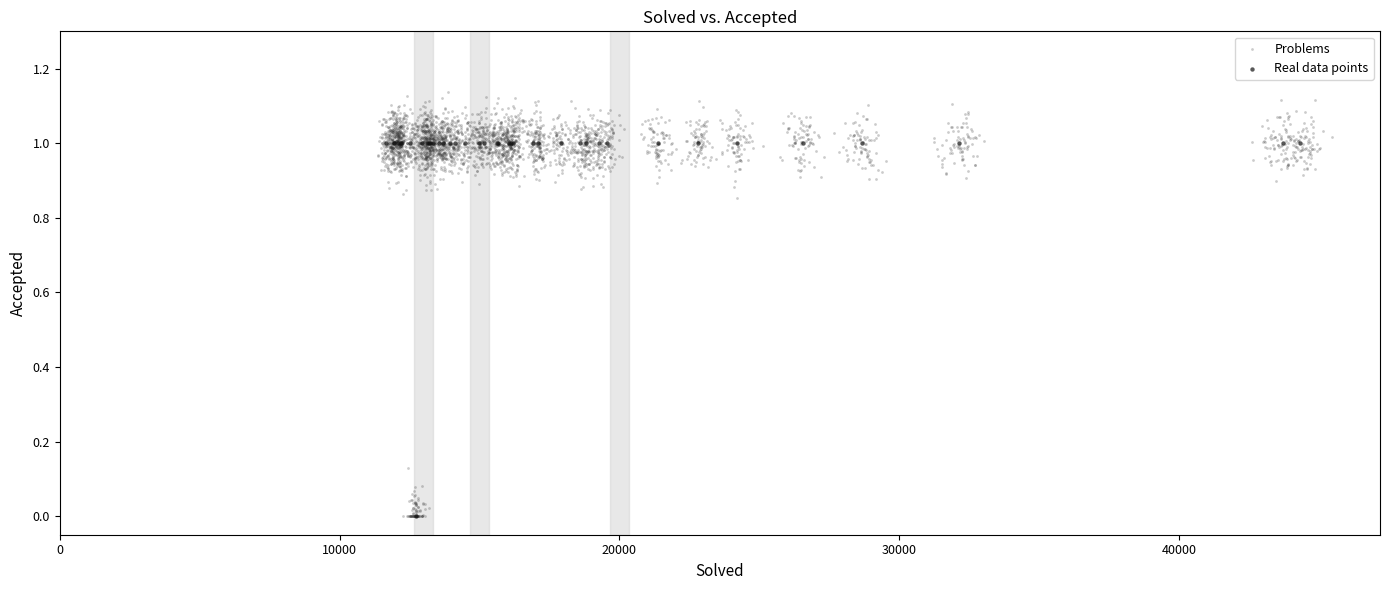

Which series contains the highest Y value?

Problems